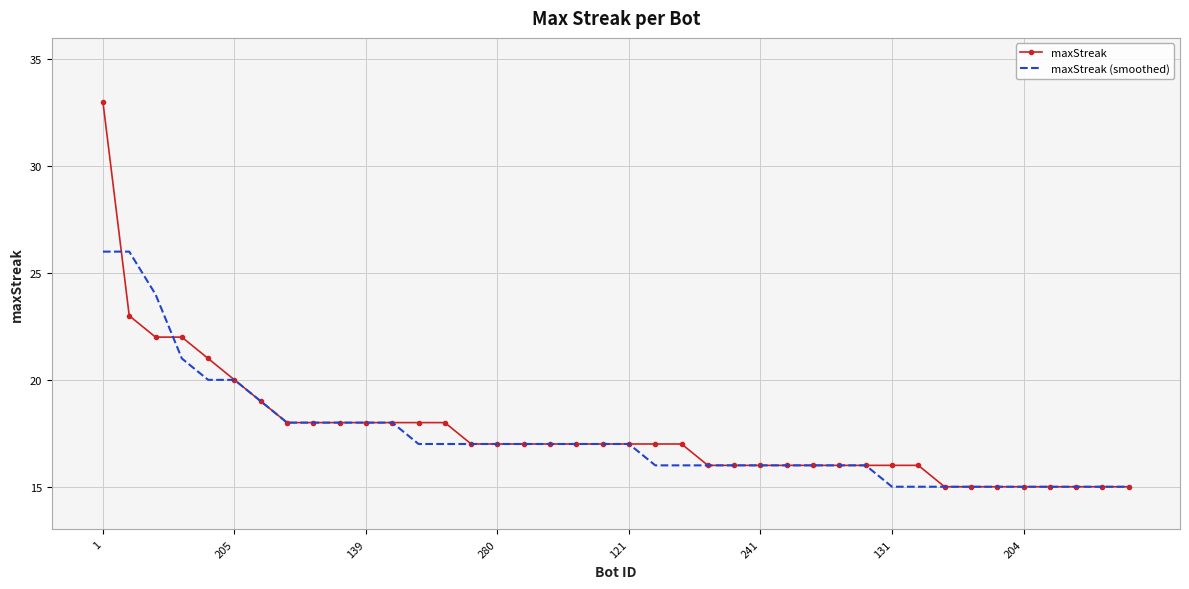

What is the greatest value displayed?

33